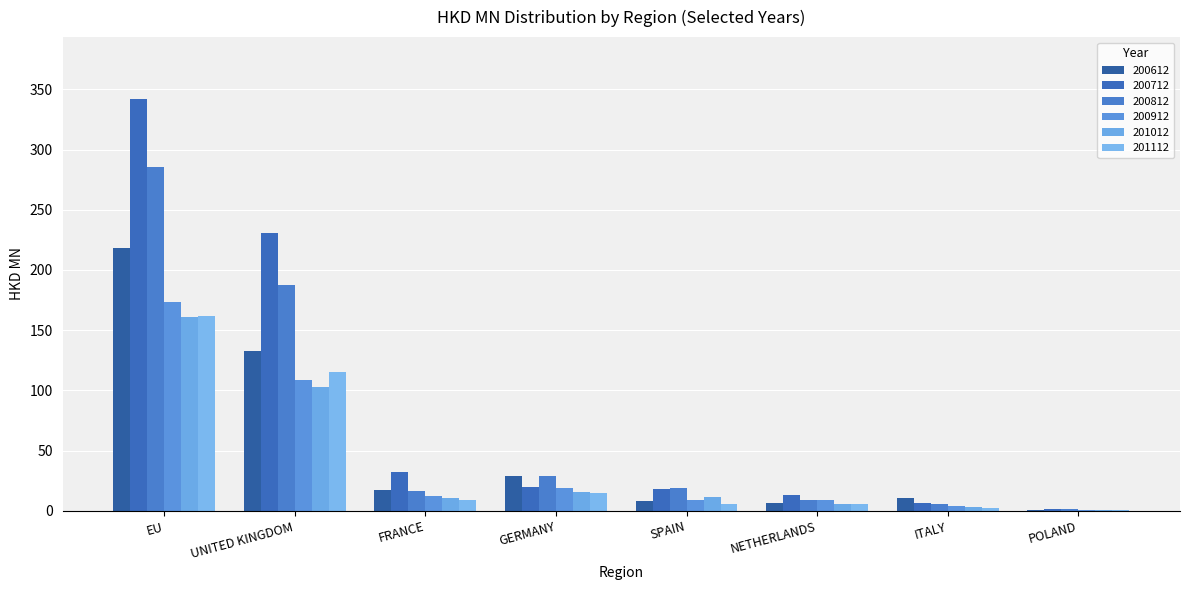

Which series has the largest range (max minus min)?

200712